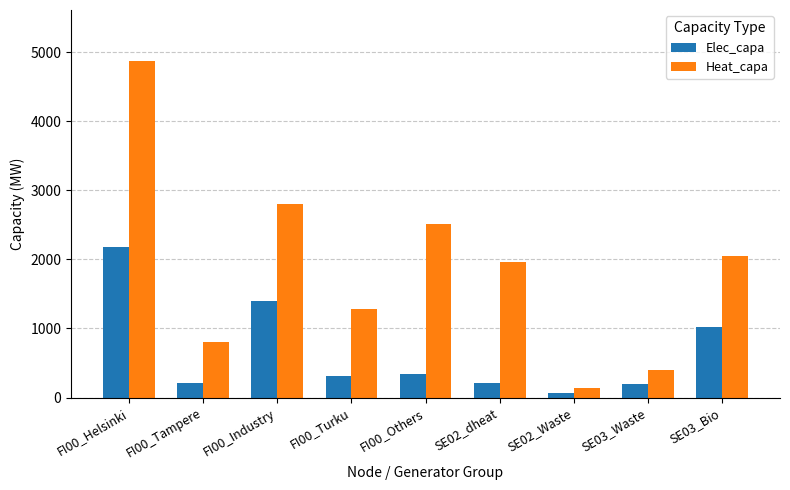

Where does the Heat_capa series first go above 1960?

FI00_Helsinki